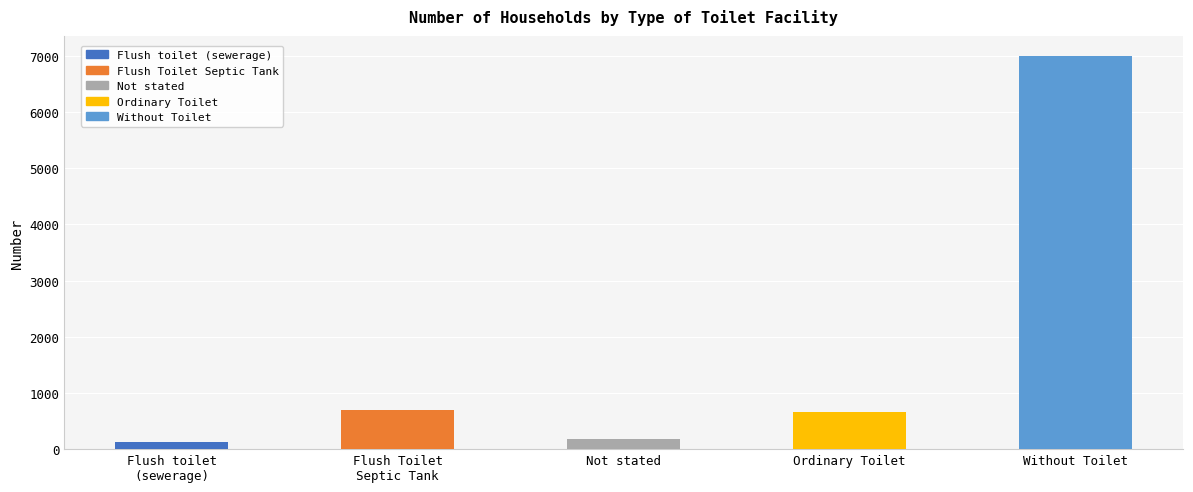

Where does the data first go above 669?

Flush Toilet
Septic Tank